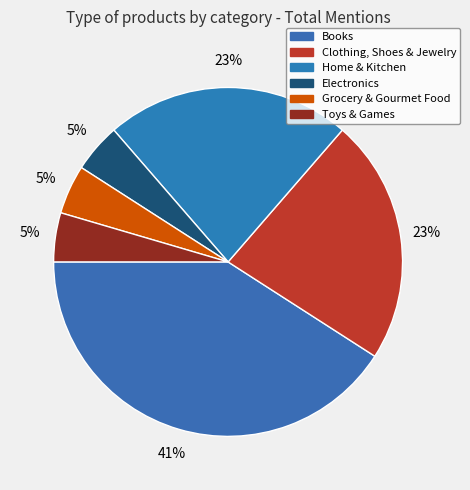

Which category has the biggest portion of the pie?

Books